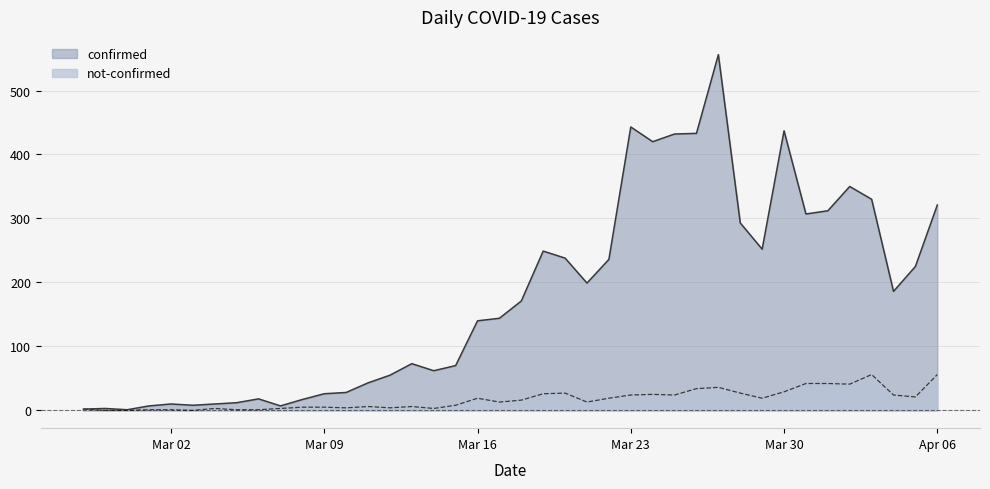

How many positive values does the not-confirmed series have?

37